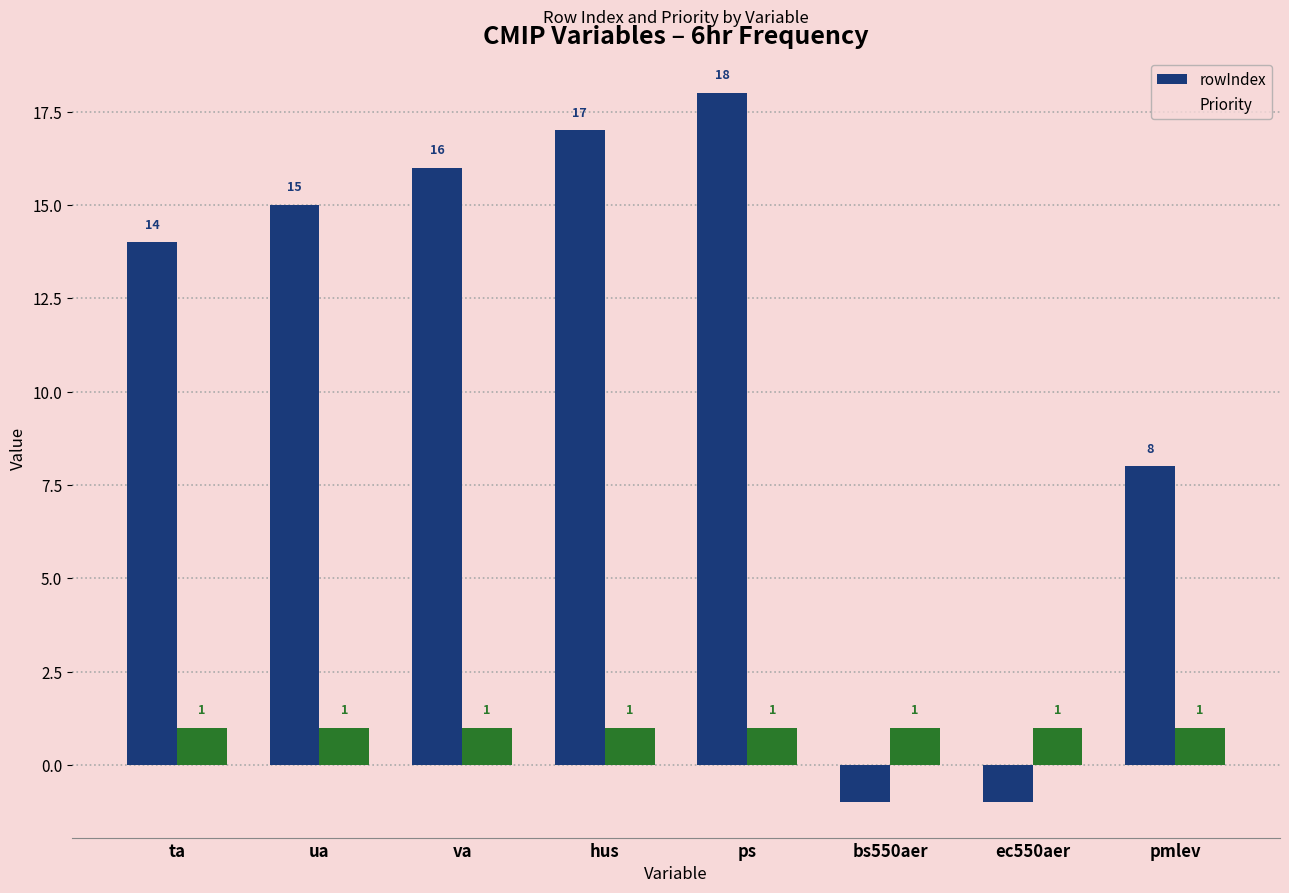

Which series has the largest total across all categories?

rowIndex